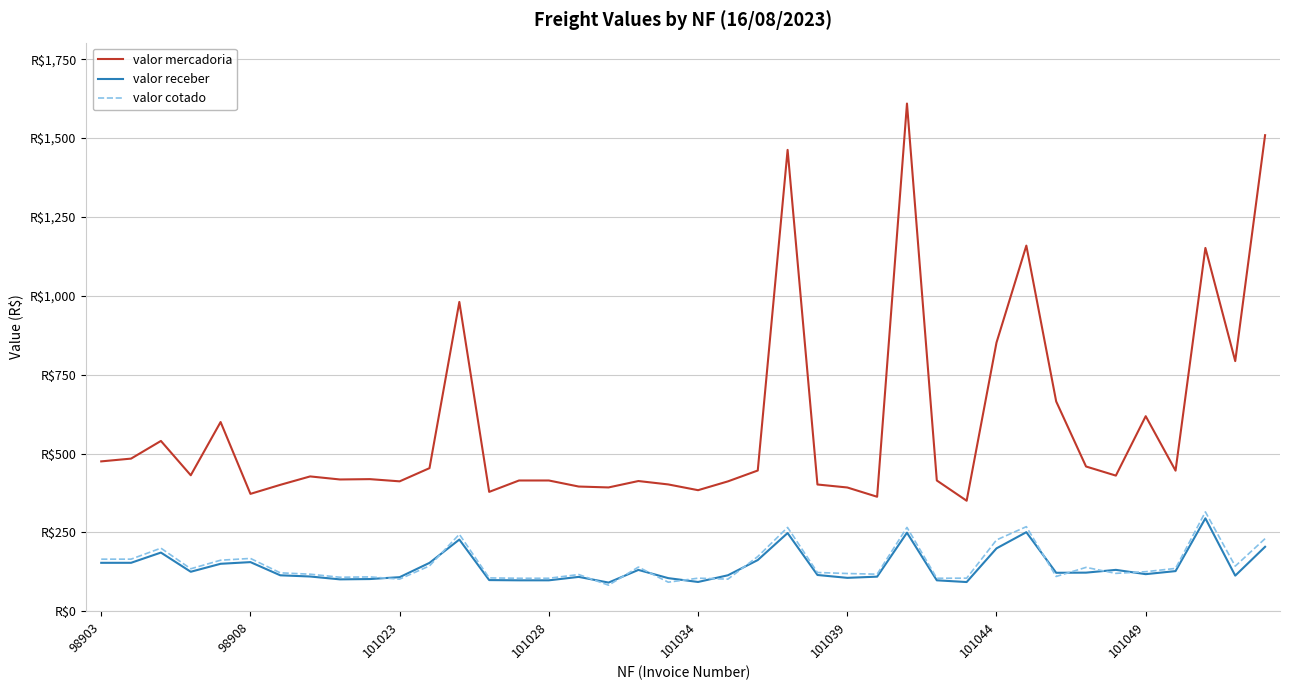

True or false: valor cotado has more than 0 interior local peaks.

True